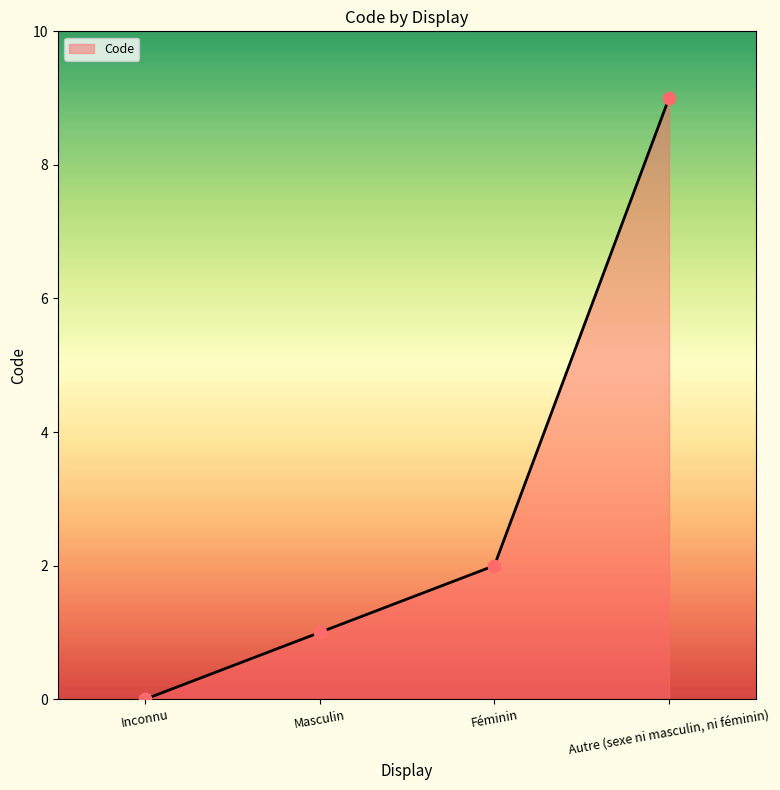

What is the change in value from Masculin to Autre (sexe ni masculin, ni féminin)?

+8